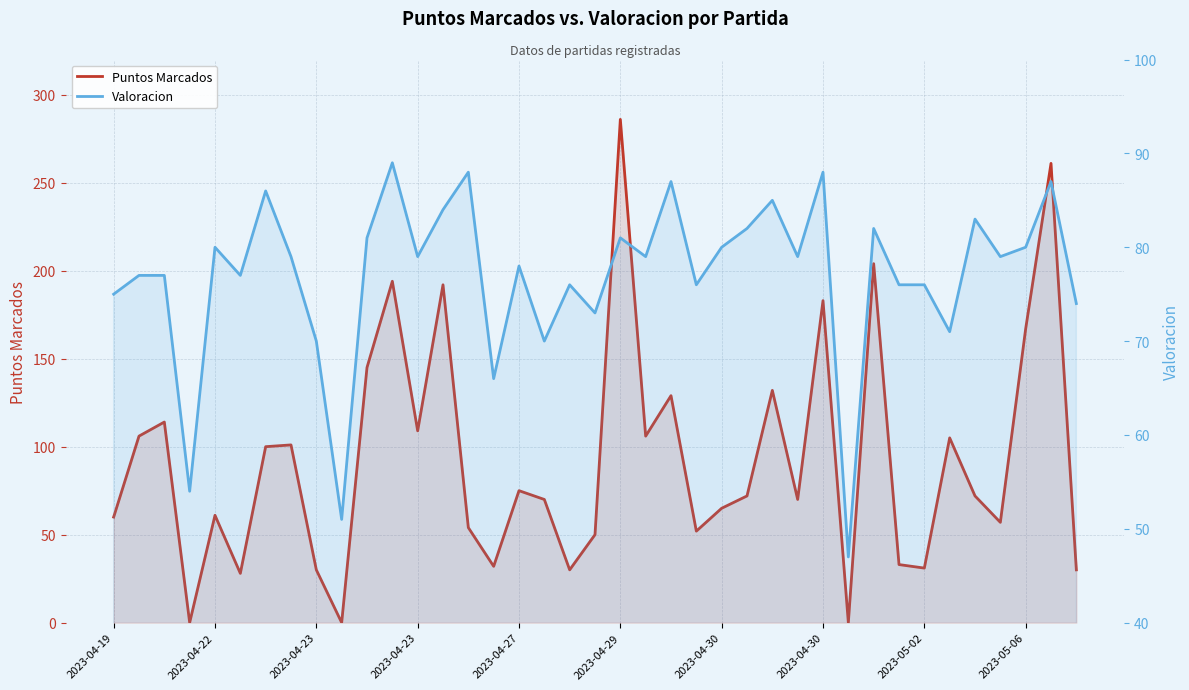

What are all the series names shown in the legend?

Puntos Marcados, Valoracion